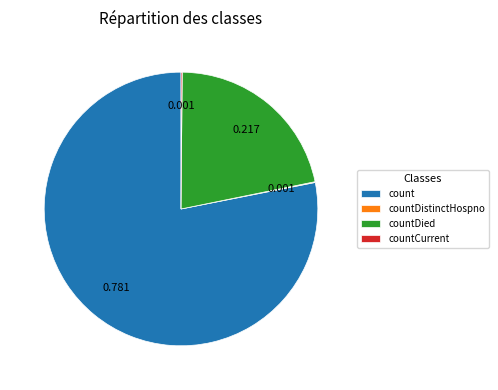

Which slice is the largest?

count